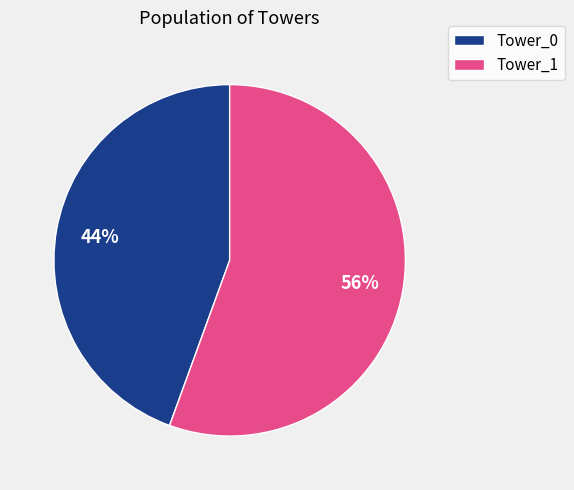

Rank the categories by value from highest to lowest.

Tower_1, Tower_0